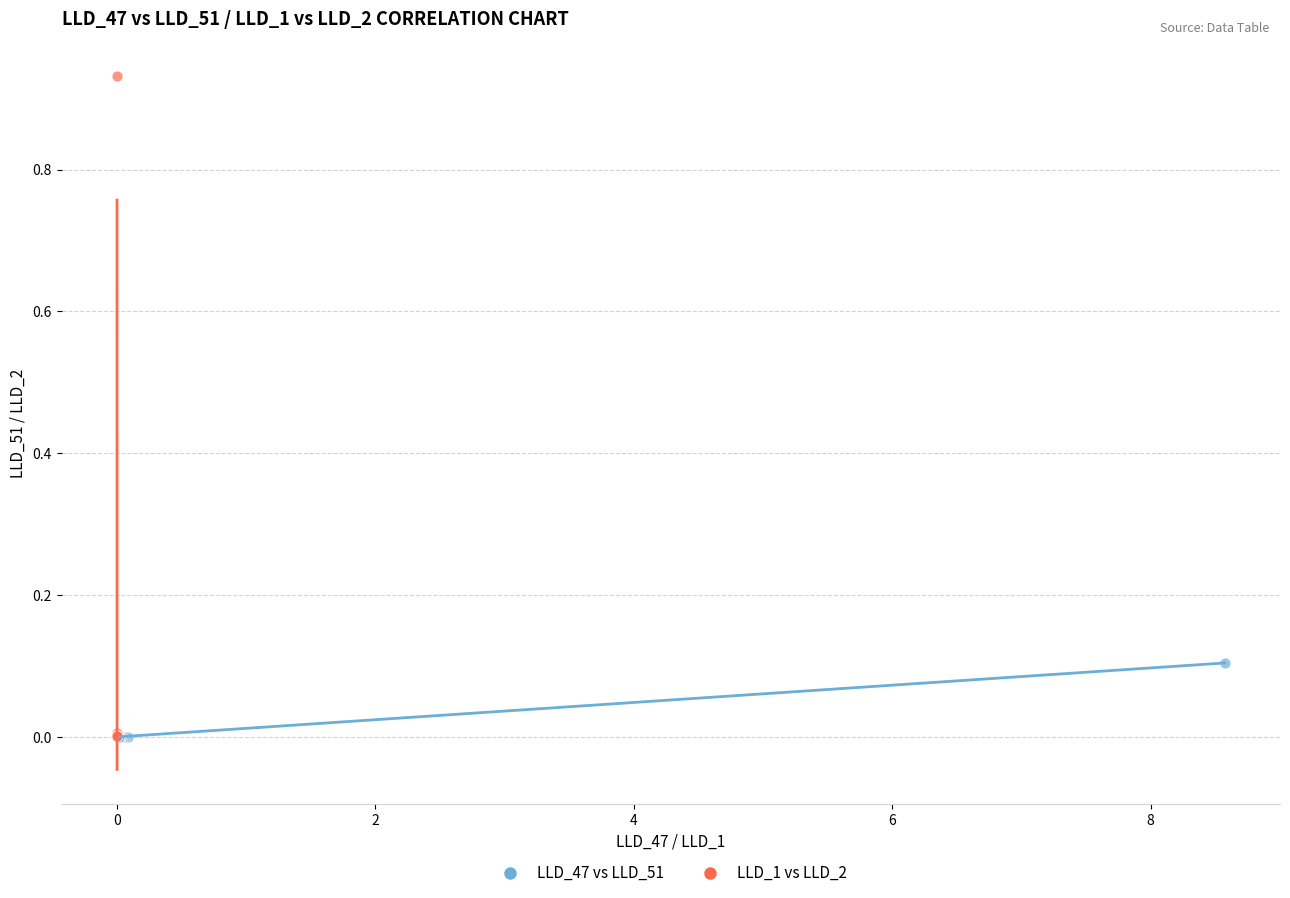

Which series has the widest spread of Y values?

LLD_1 vs LLD_2